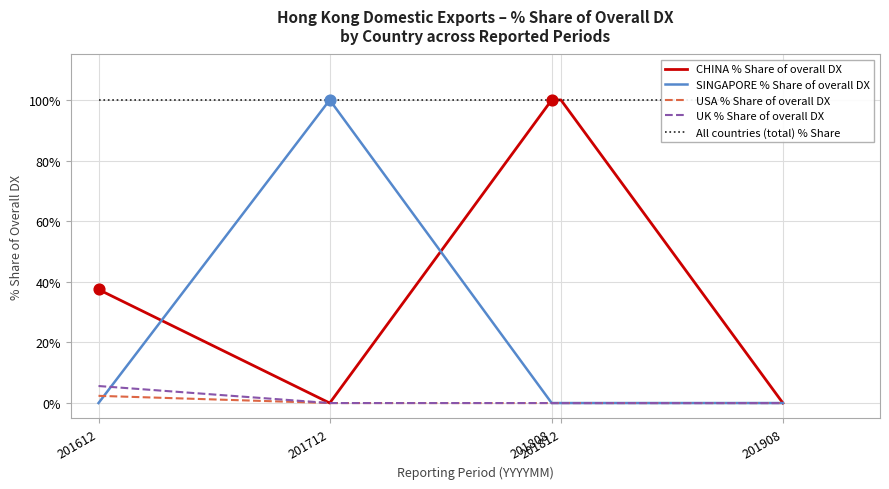

Which series contains the lowest Y value?

CHINA % Share of overall DX